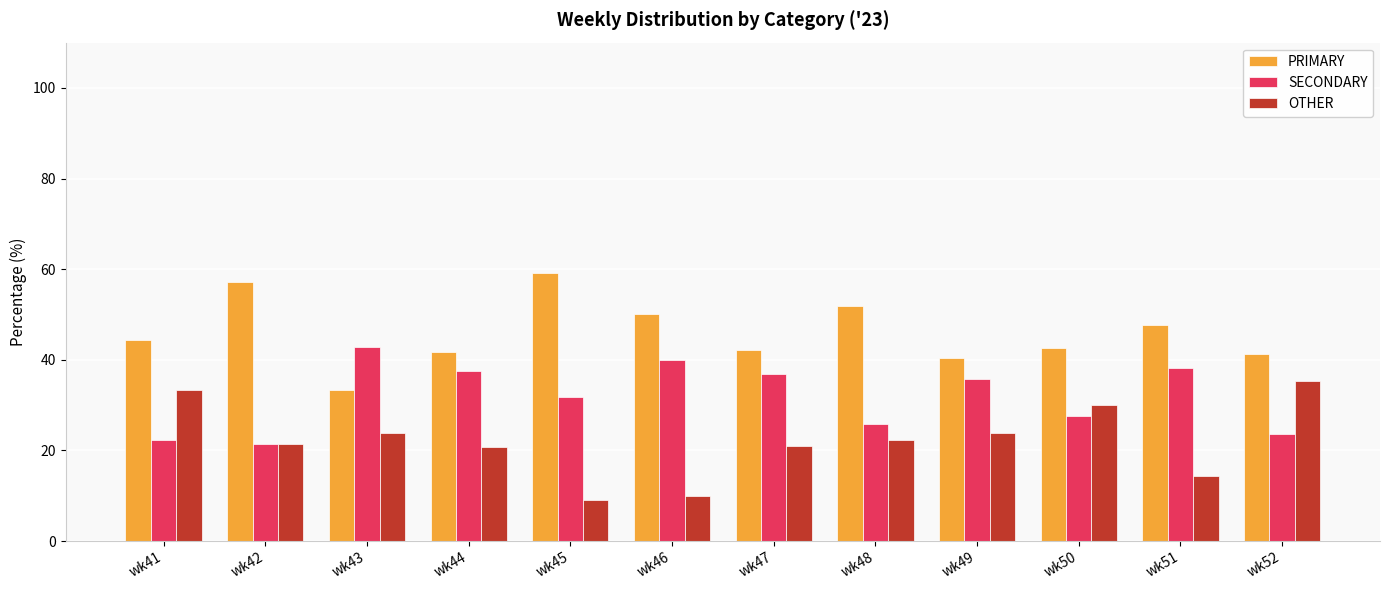

What is the average value of the OTHER series?

22.1